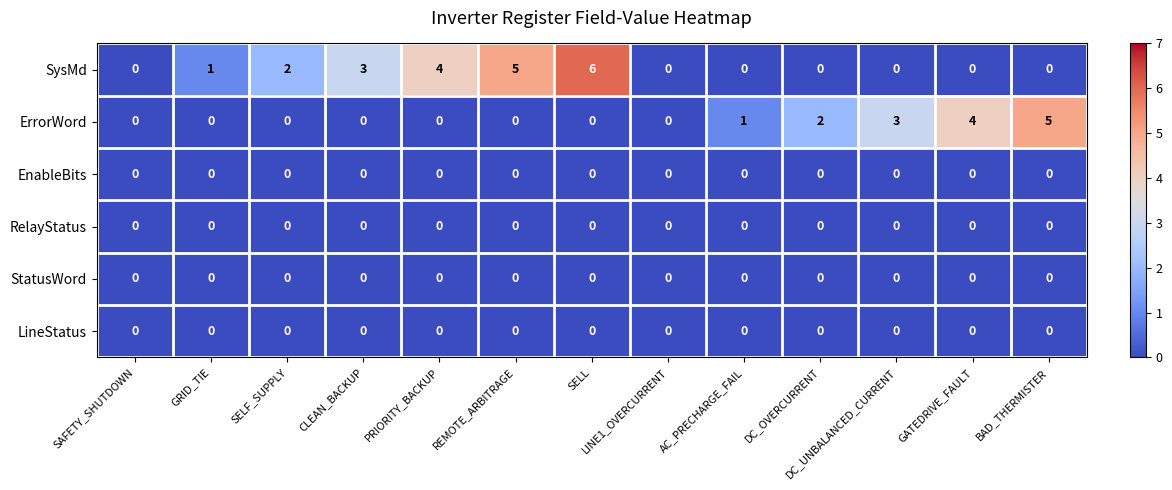

What is the difference between the highest and lowest values at REMOTE_ARBITRAGE?

5